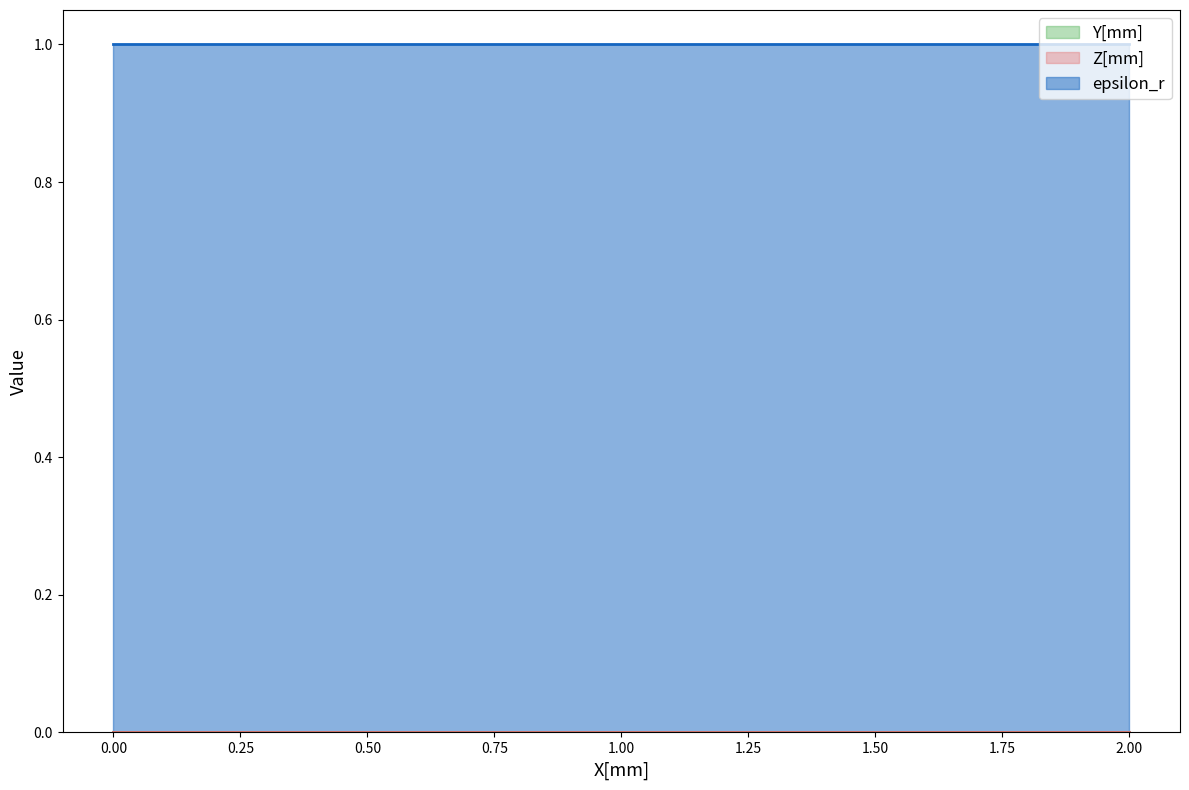

Does the chart display data point markers on the line(s)?

No